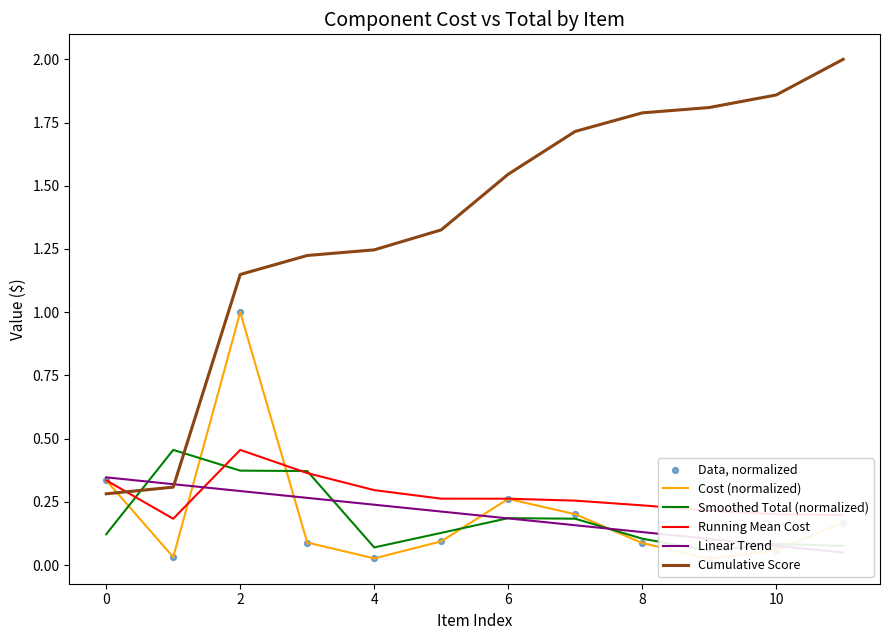

Which series has the largest total across all categories?

Cumulative Score